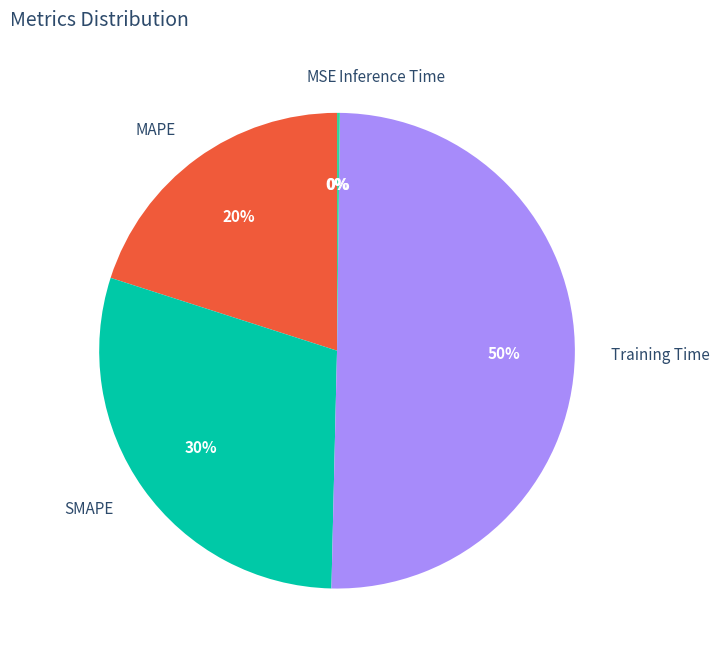

Is the sum of SMAPE and MAPE greater than half?

No